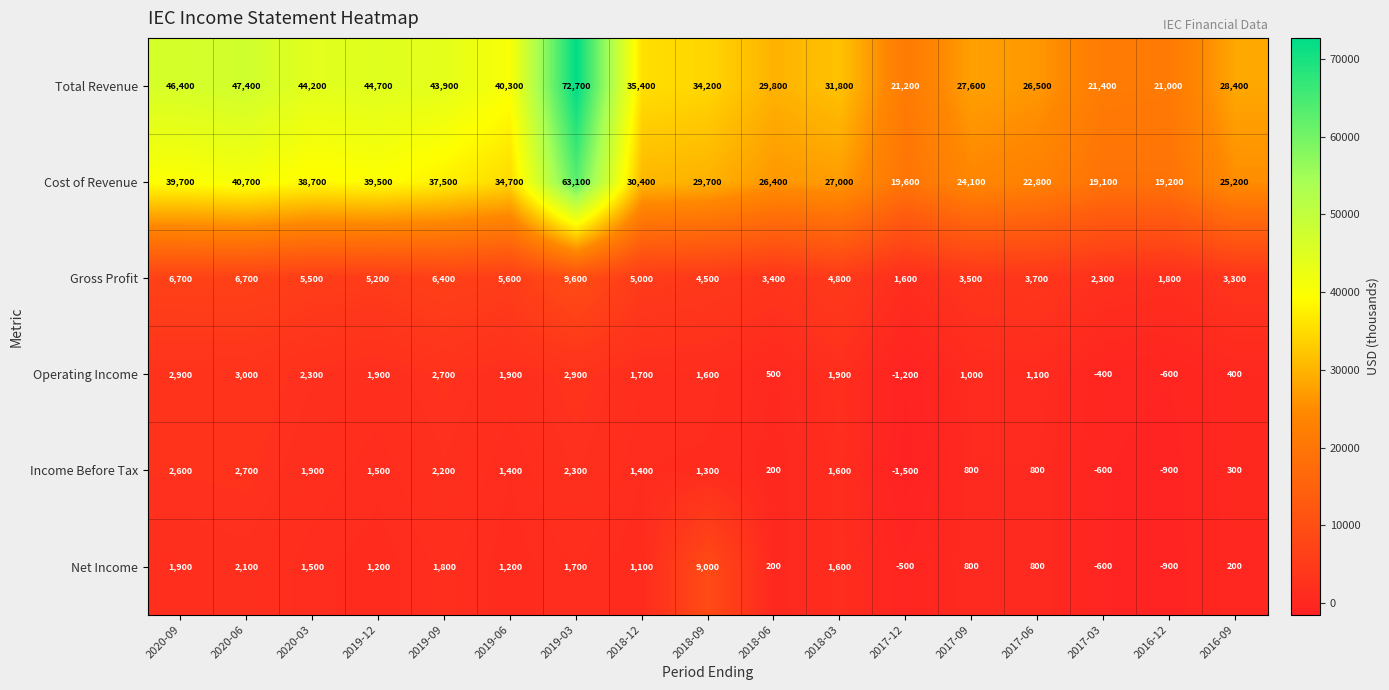

What is the difference between the Gross Profit values at 2016-09 and 2018-03?

1500